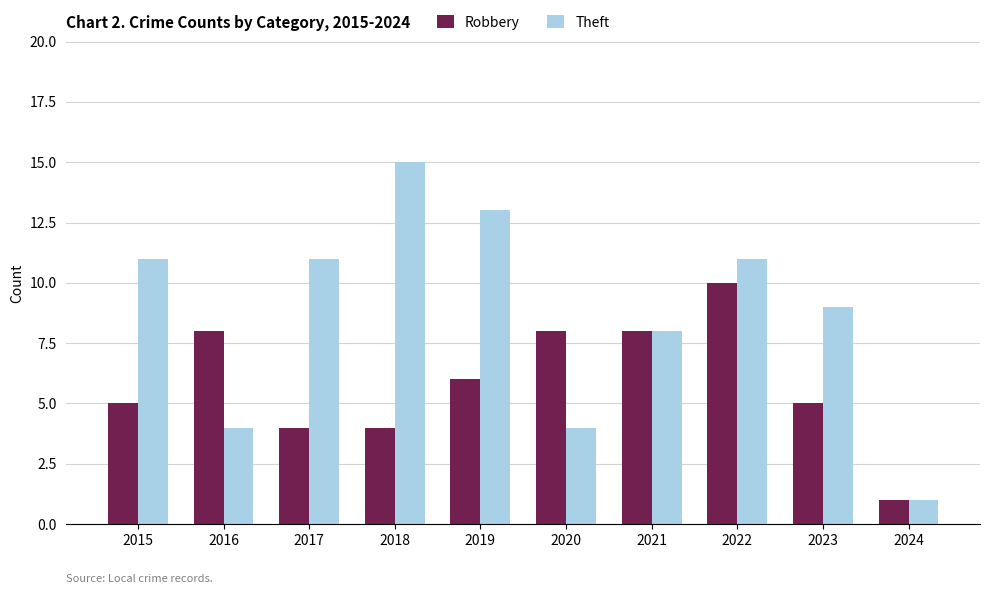

At 2018, list the series in order from smallest to largest.

Robbery, Theft